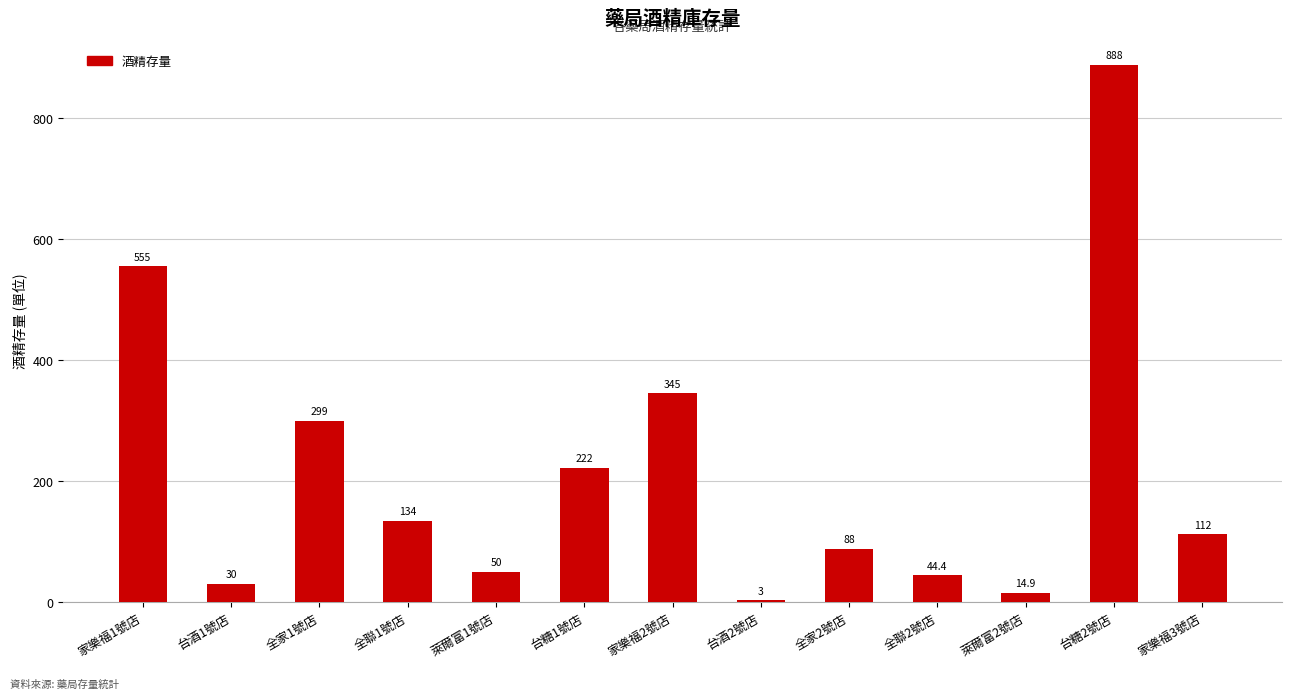

Between 台糖1號店 and 家樂福2號店, which is larger?

家樂福2號店